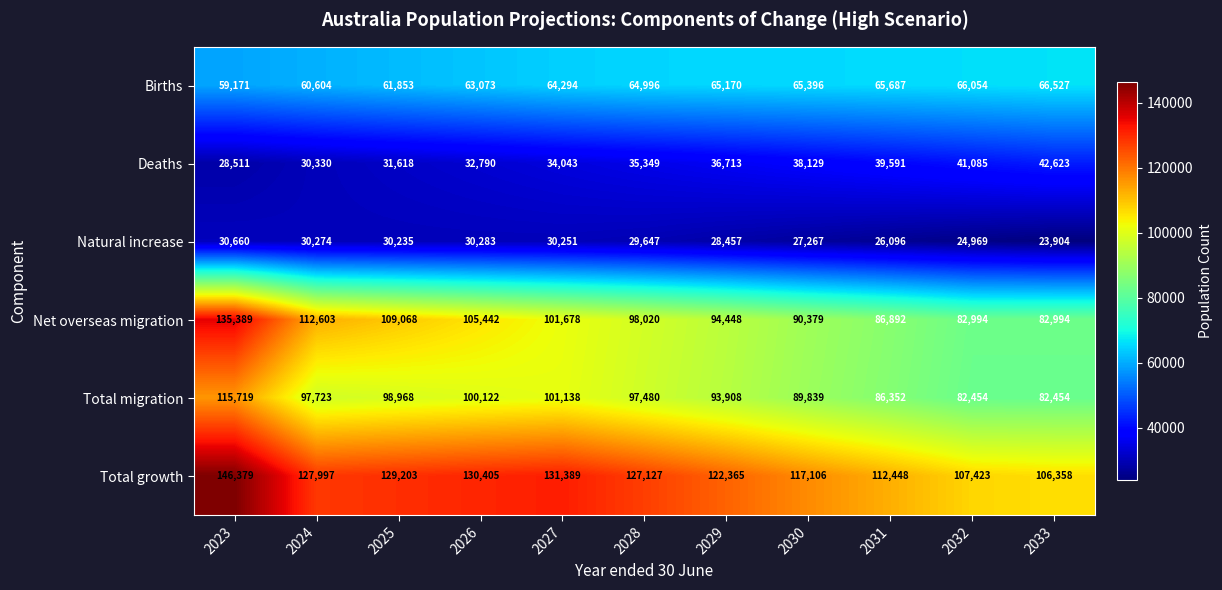

Is the value of Total migration at 2028 greater than the value of Net overseas migration at 2030?

Yes